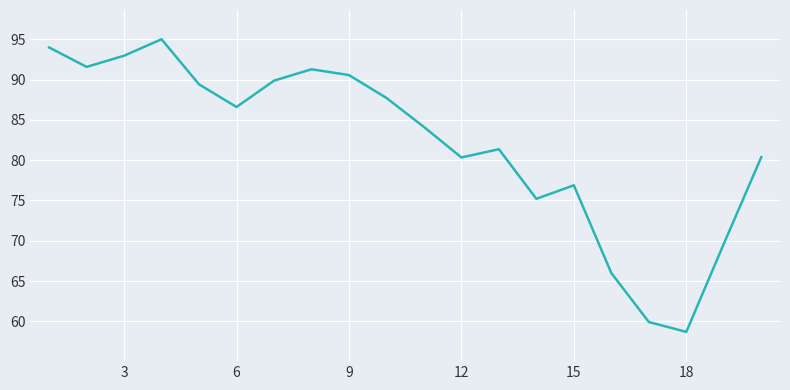

What is the smallest value displayed?

58.7